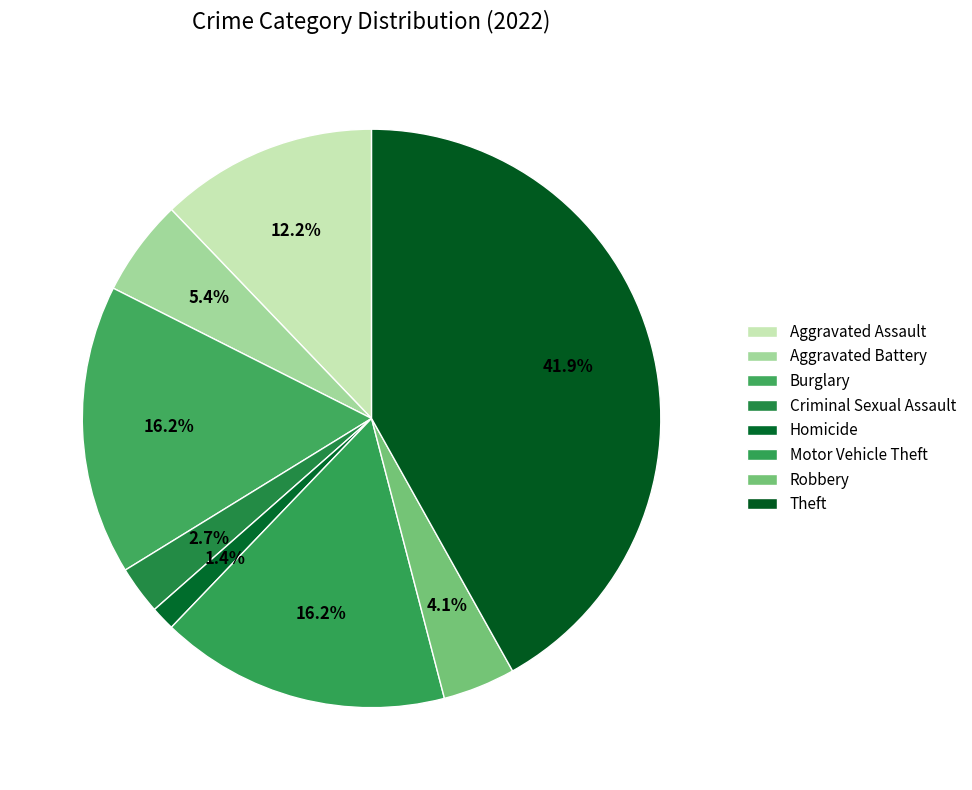

How many segments does this pie chart have?

8